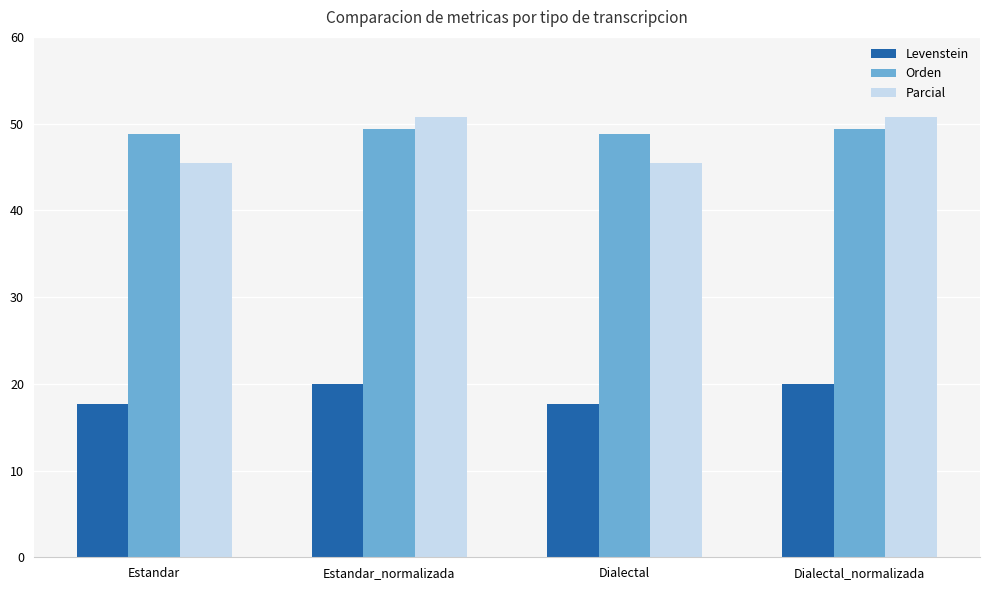

How many Levenstein values are between 17 and 19?

2